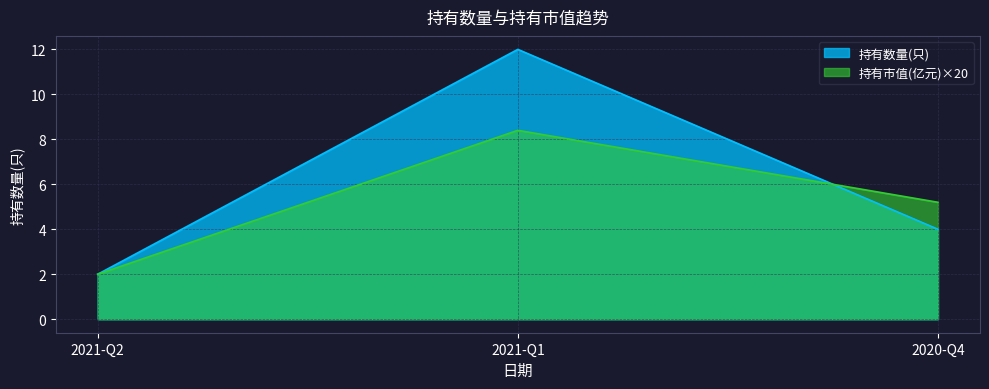

The value of 持有市值(亿元) at 2020-Q4 is 7.3. True or false?

False